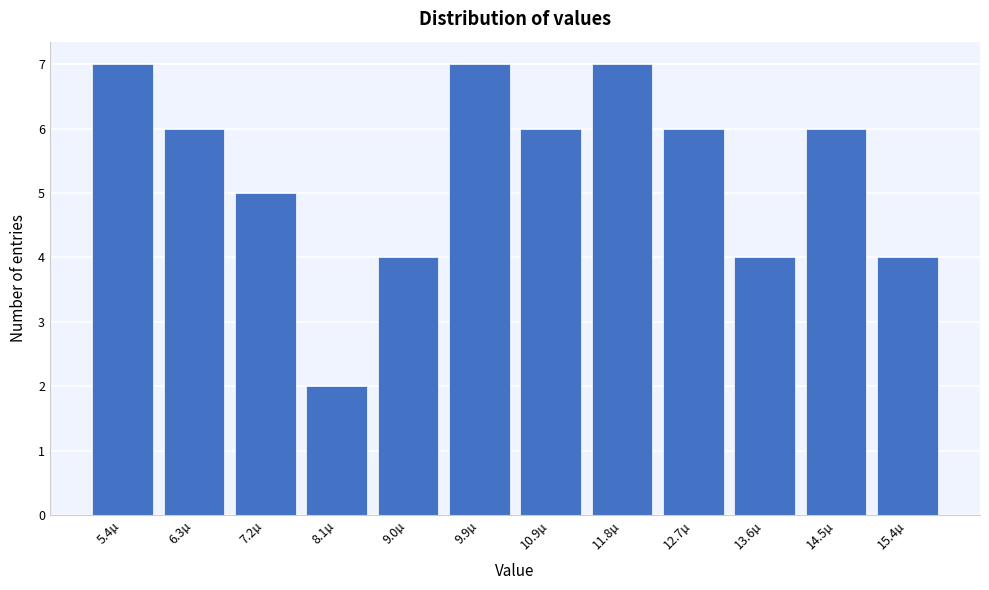

Reading left to right, what are all the values shown in this chart?

7	6	5	2	4	7	6	7	6	4	6	4